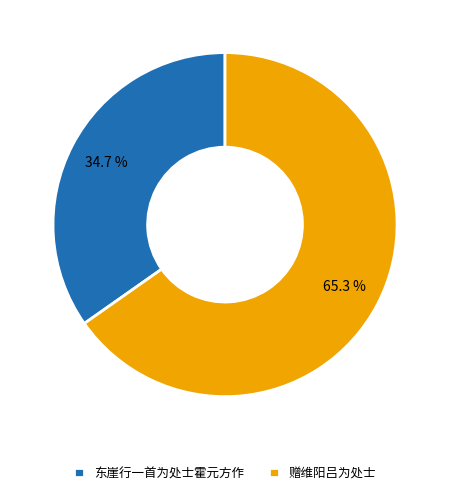

To the nearest percent, what portion does 赠维阳吕为处士 represent?

65%